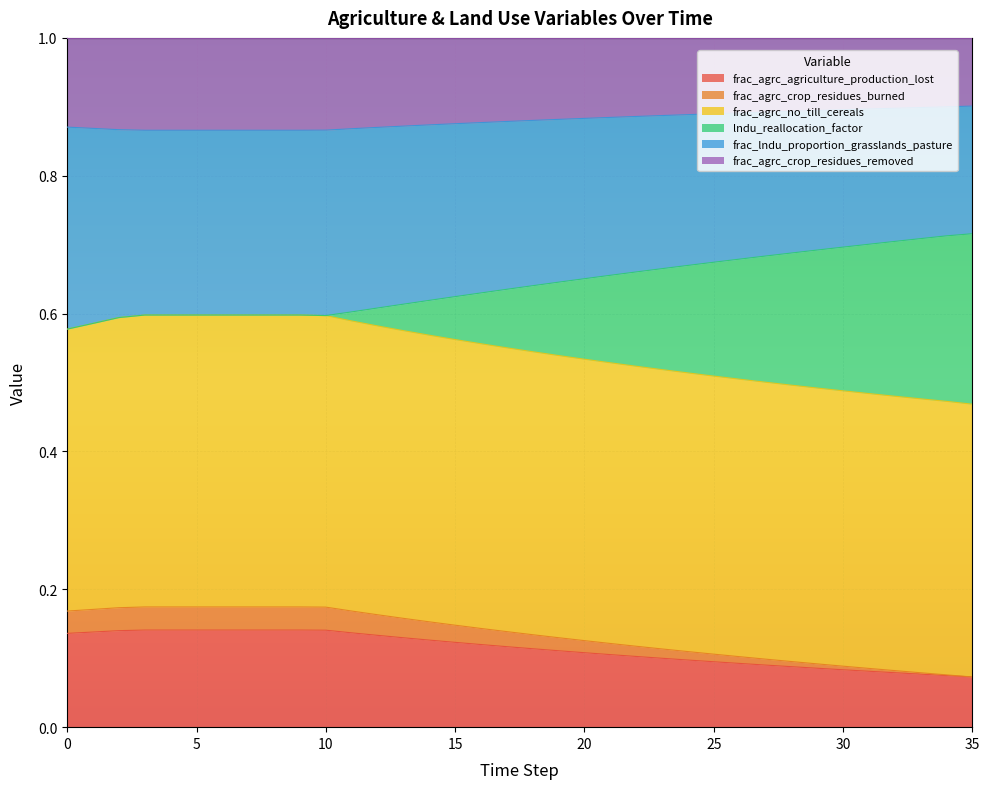

What is the difference between the second highest and second lowest values in the frac_agrc_agriculture_production_lost series?

0.1